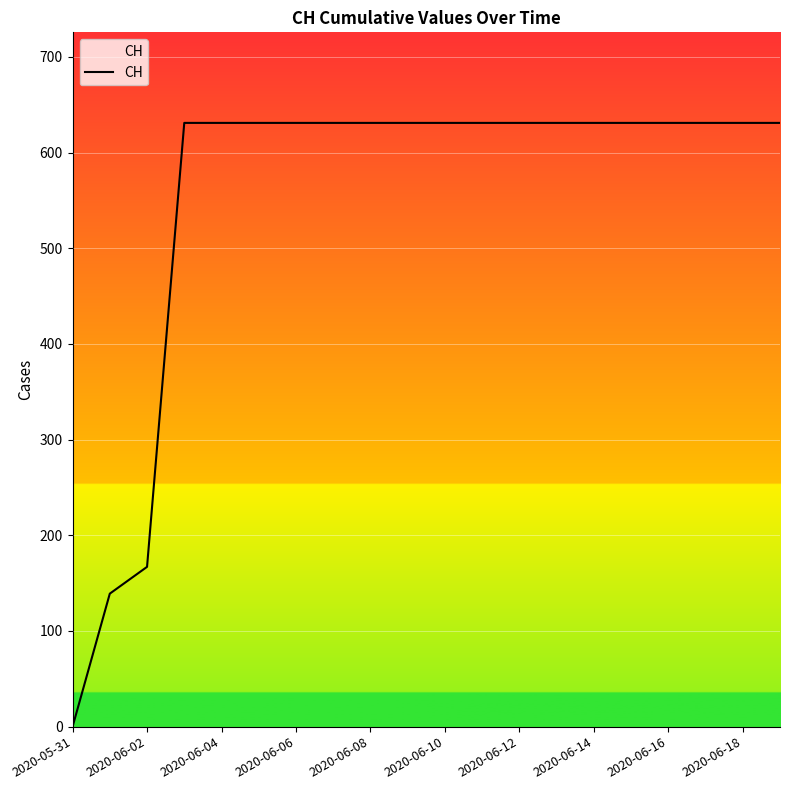

What is the difference between the maximum and second lowest values?

492